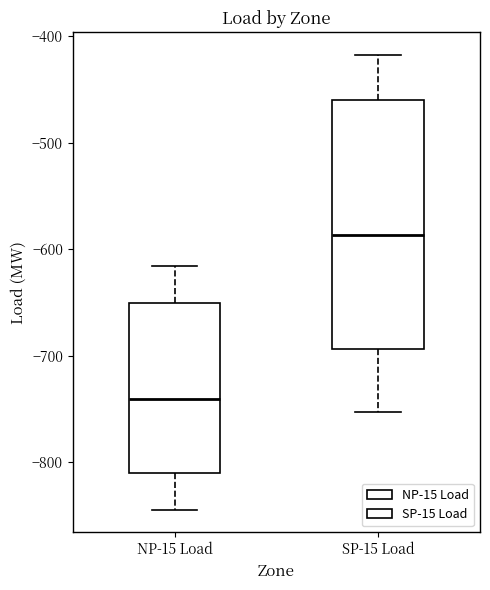

Reading left to right, transcribe this box plot: for each box, give where its median line is, the range the box spans, and where its two whiskers end, as read against the y-axis. The values are not printed on the chart, so give them approximately, as read against the axis.

NP-15 Load: median -740, box -810 to -650, whiskers -840 to -620
SP-15 Load: median -590, box -690 to -460, whiskers -750 to -420